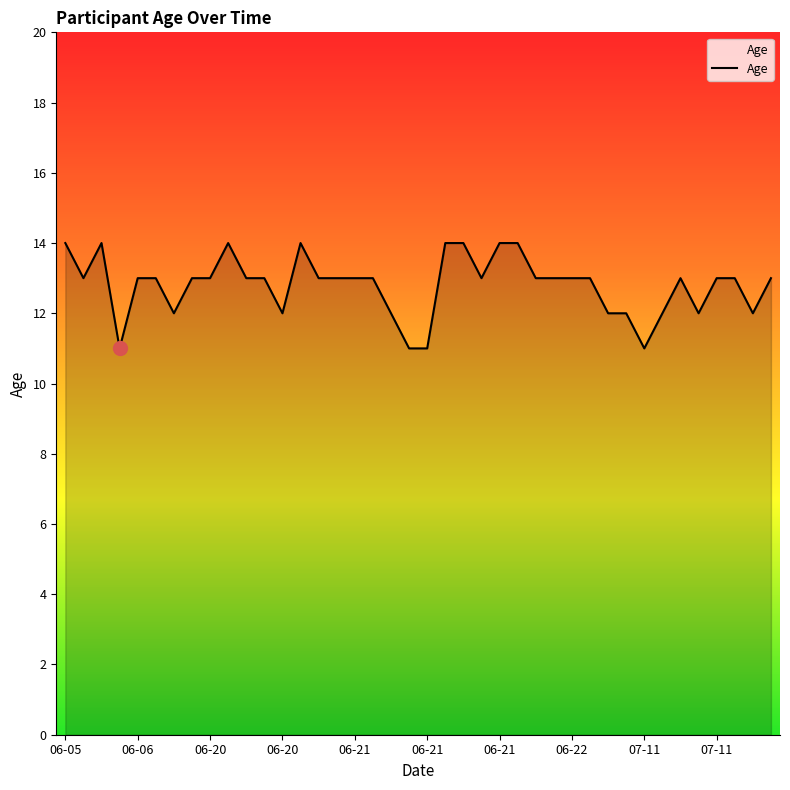

What is the difference between the maximum and minimum values?

3